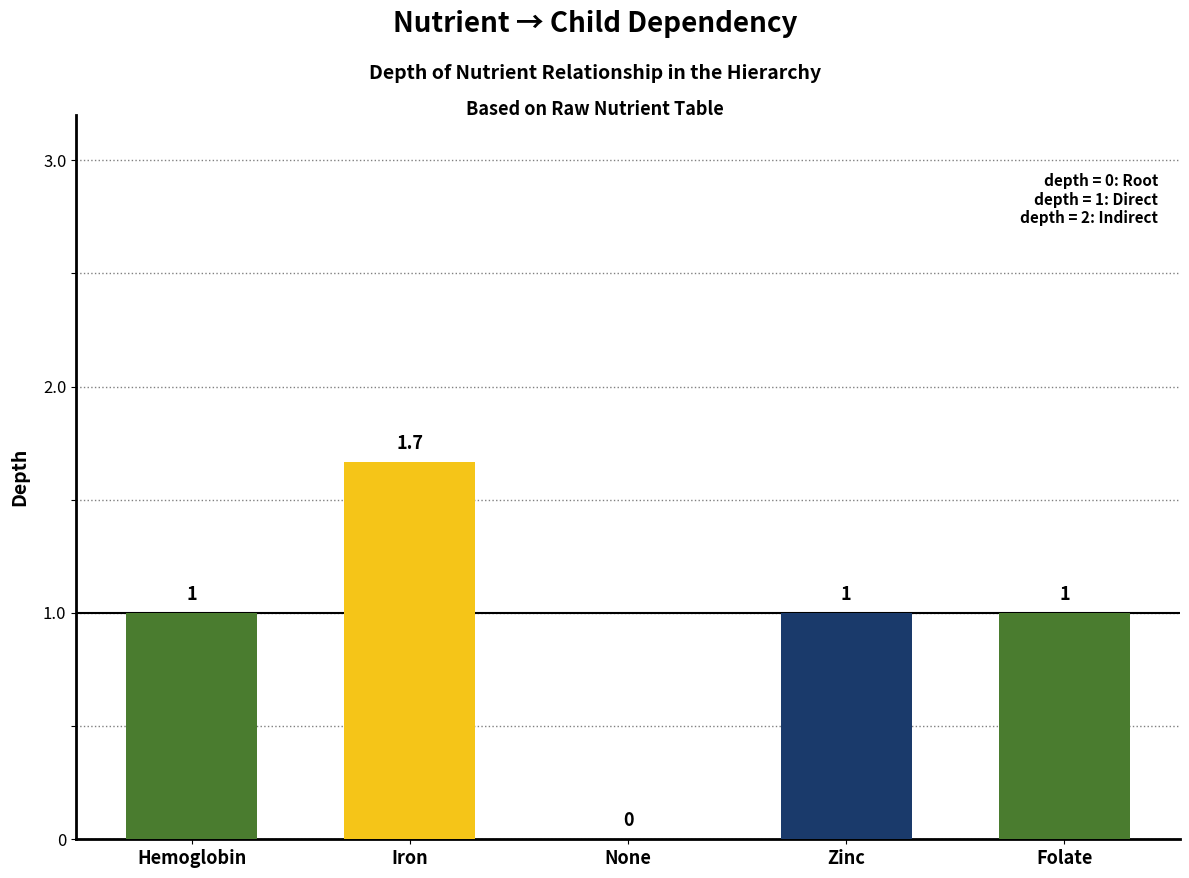

Count the number of data series in this chart.

1